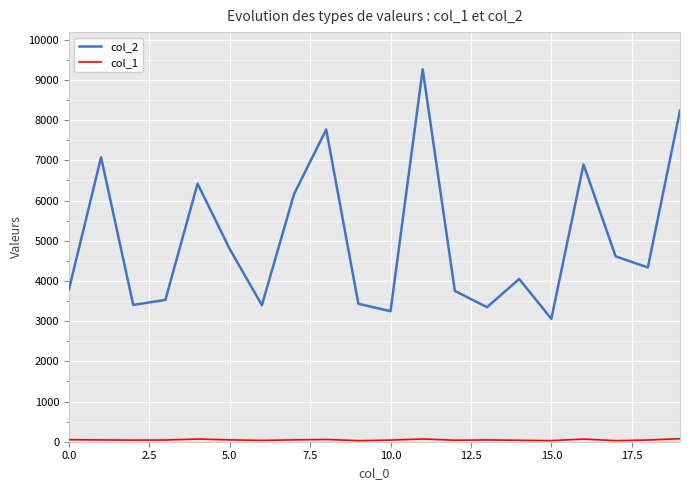

Which series has the largest total across all categories?

col_2